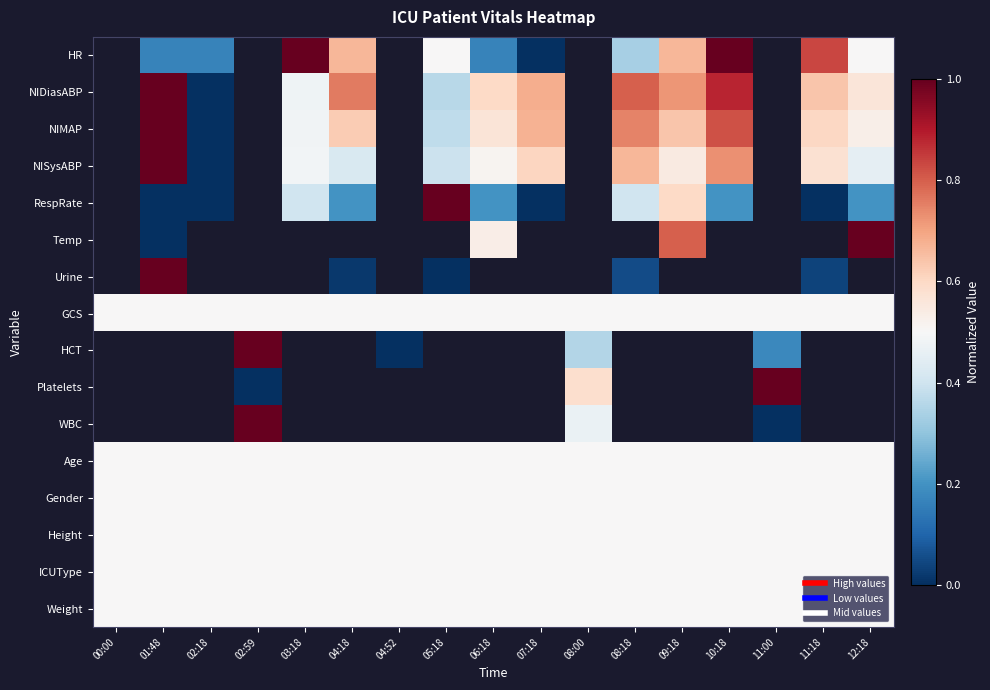

Which series has the largest total across all categories?

GCS